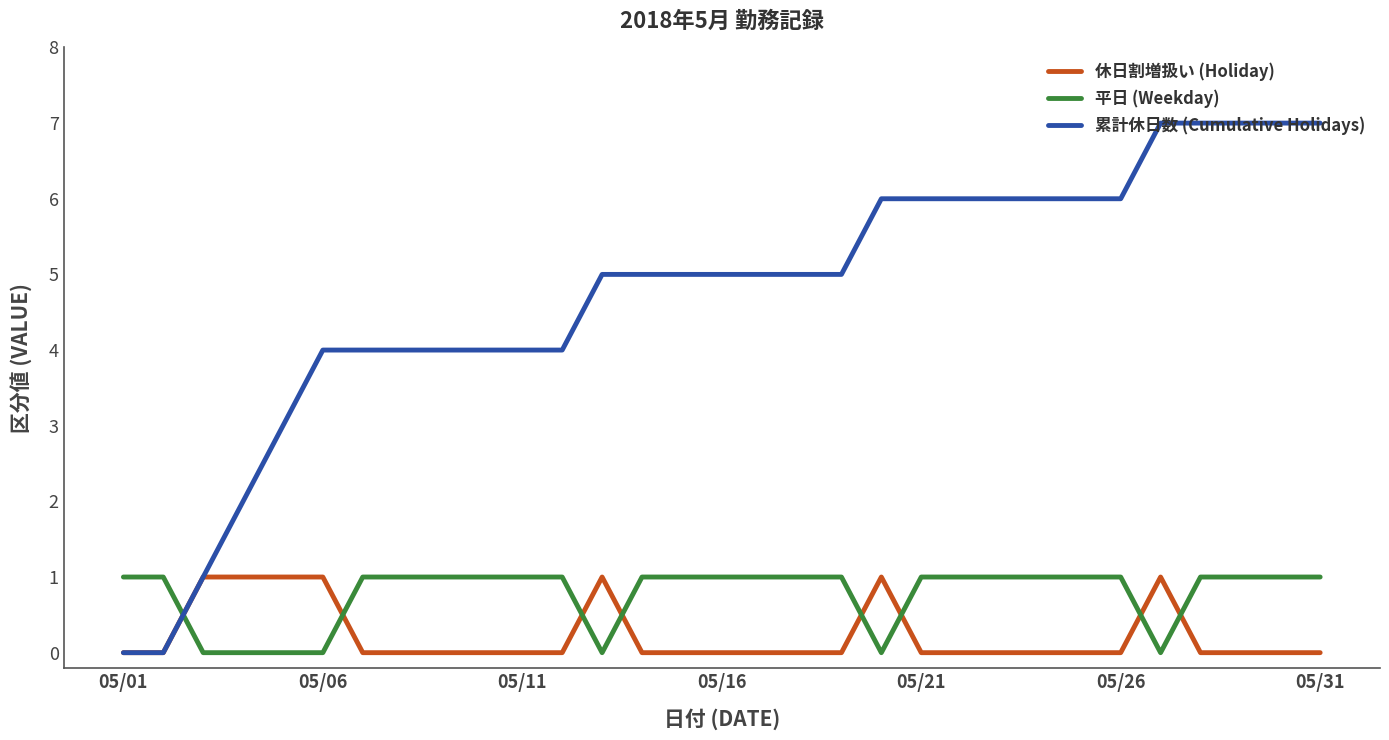

Which series has the largest total across all categories?

累計休日数 (Cumulative Holidays)